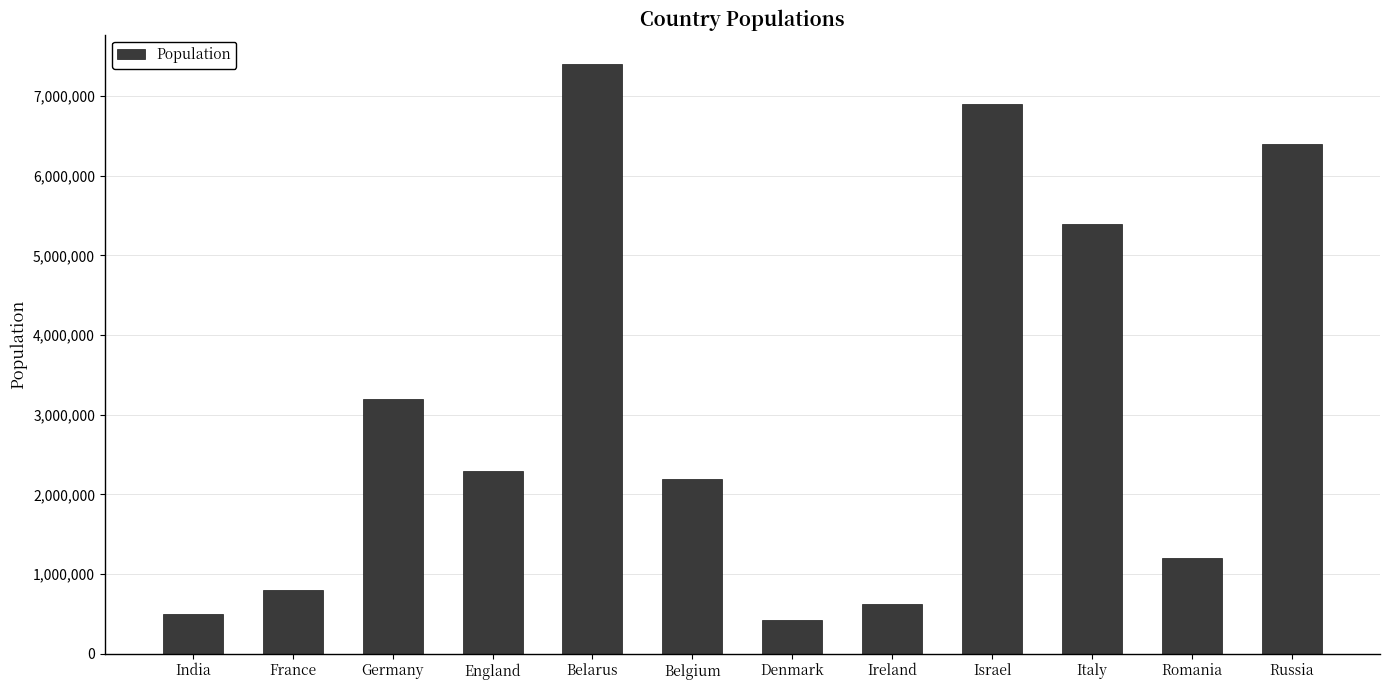

At which label does the data first exceed 2300000?

Germany